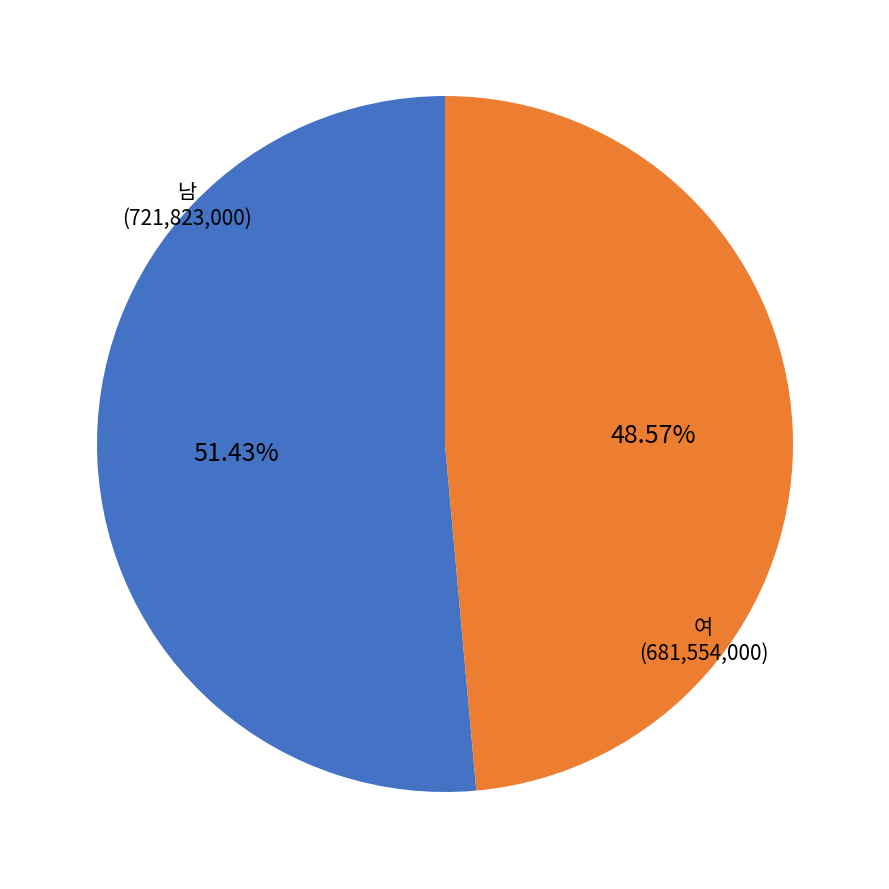

Does any single category account for the majority?

Yes